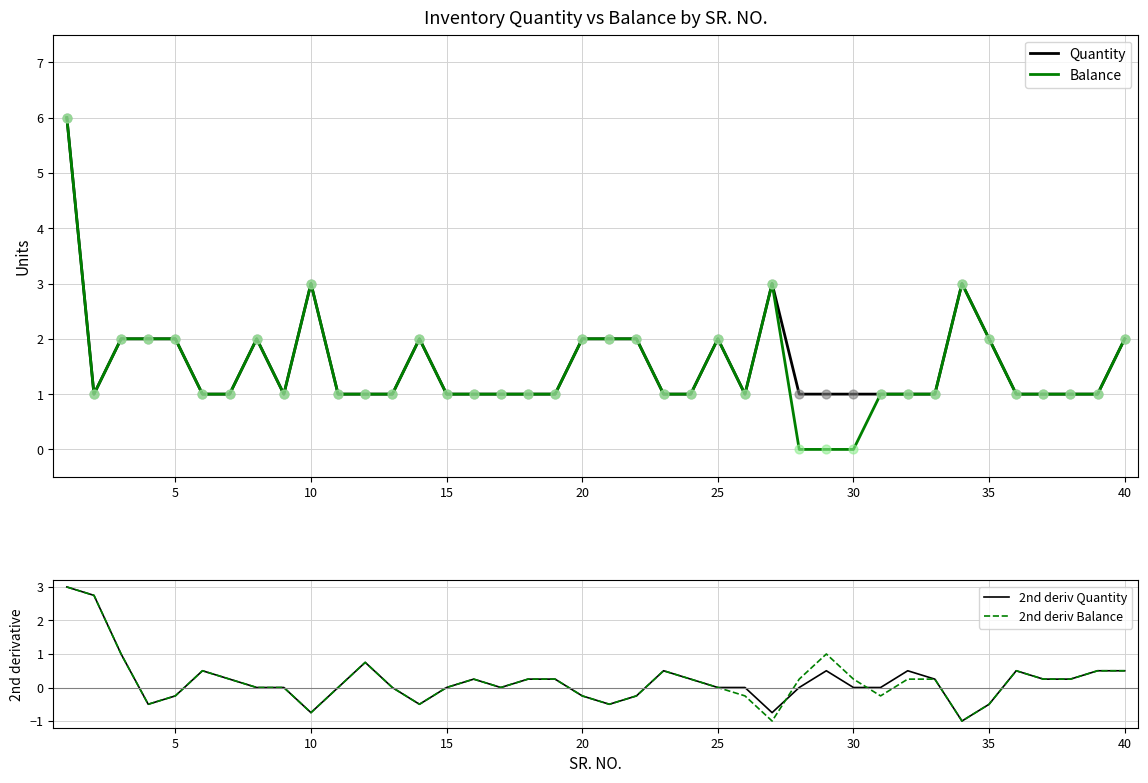

Is the value of Balance at 10 greater than the value of Quantity at 15?

Yes